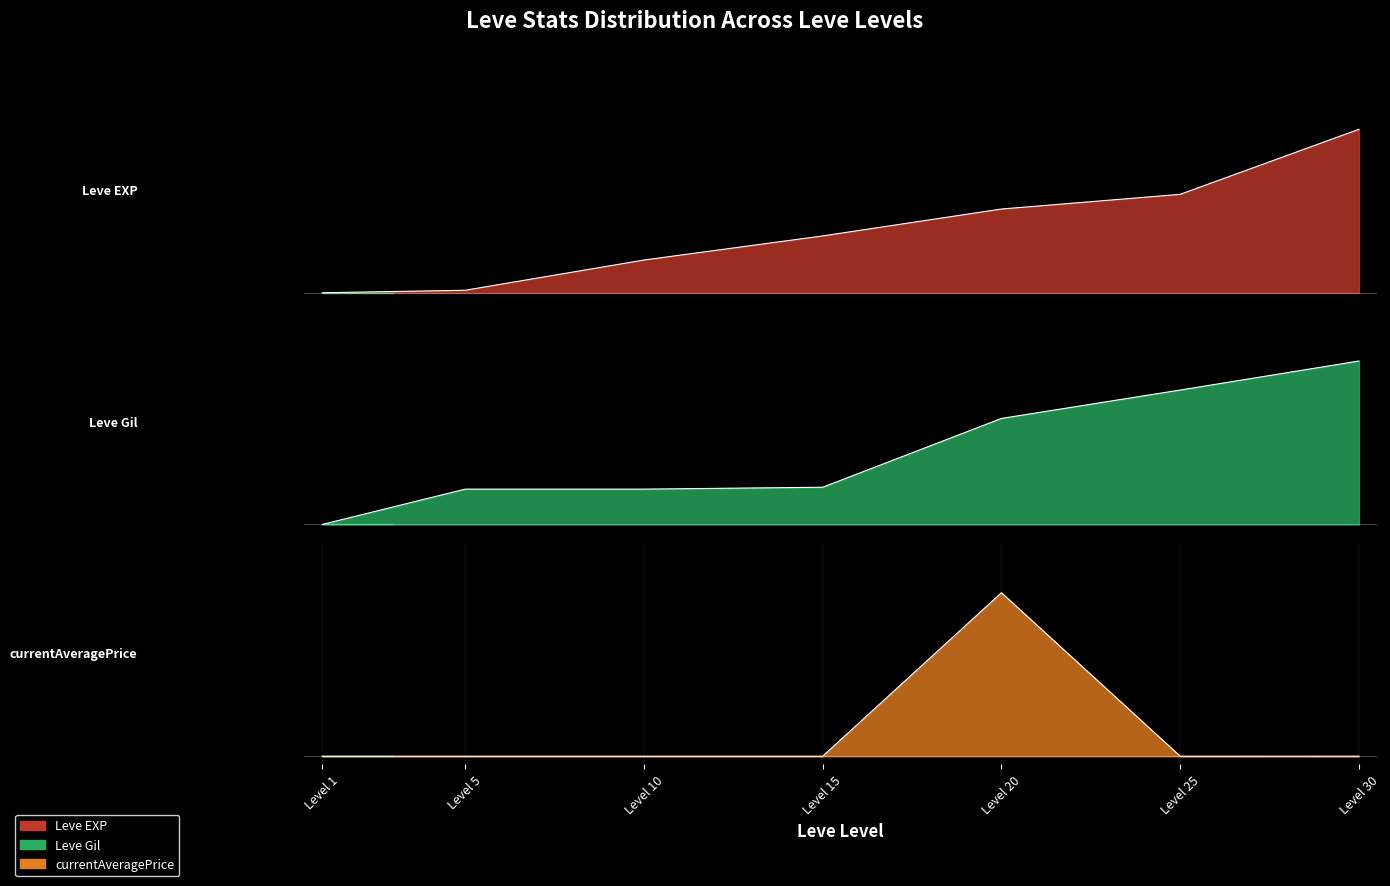

How many intersections are there between Leve EXP and Leve Gil?

2